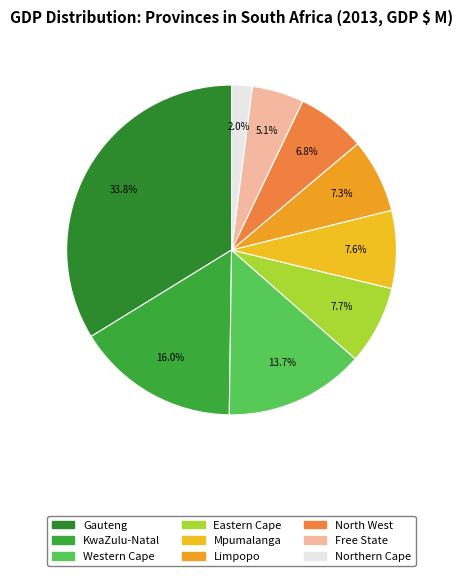

Do Limpopo and Mpumalanga together represent more than half of the pie?

No